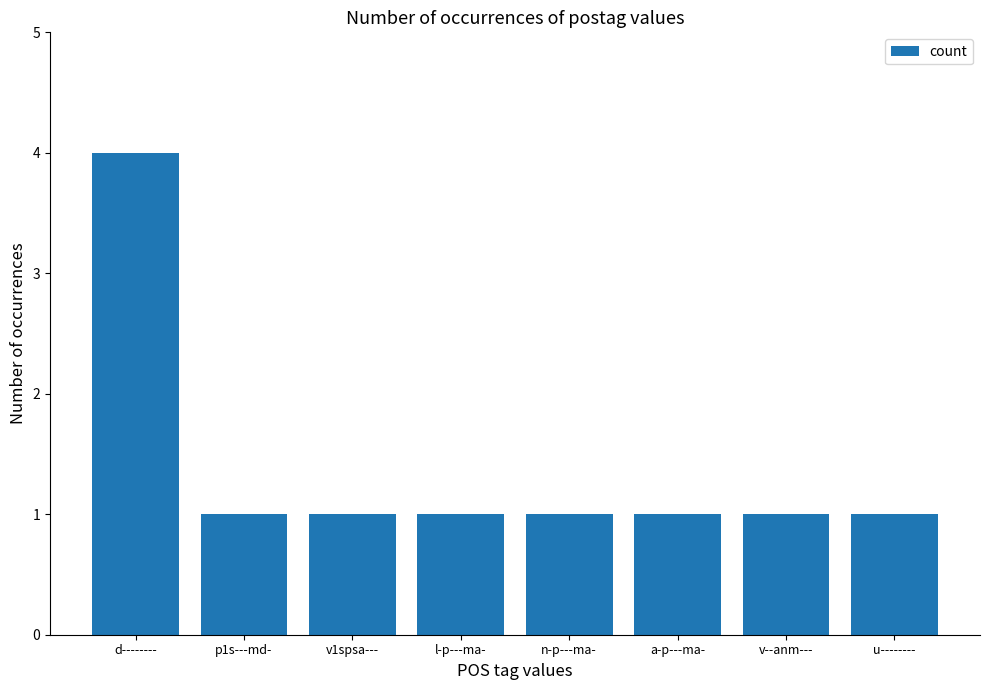

Which label corresponds to the largest value in the chart?

d--------